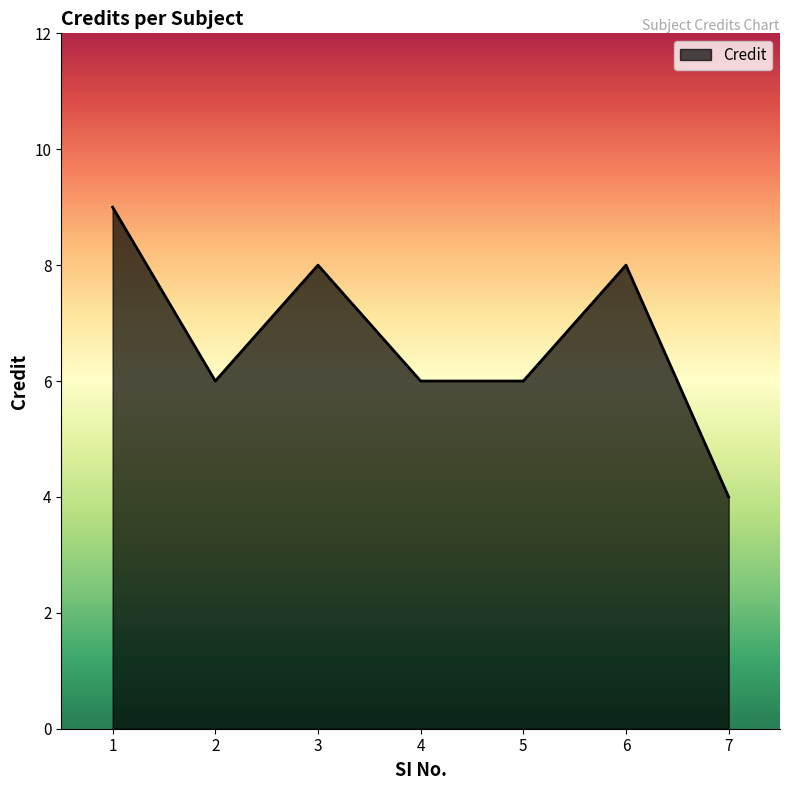

Where does the data first go above 6?

1